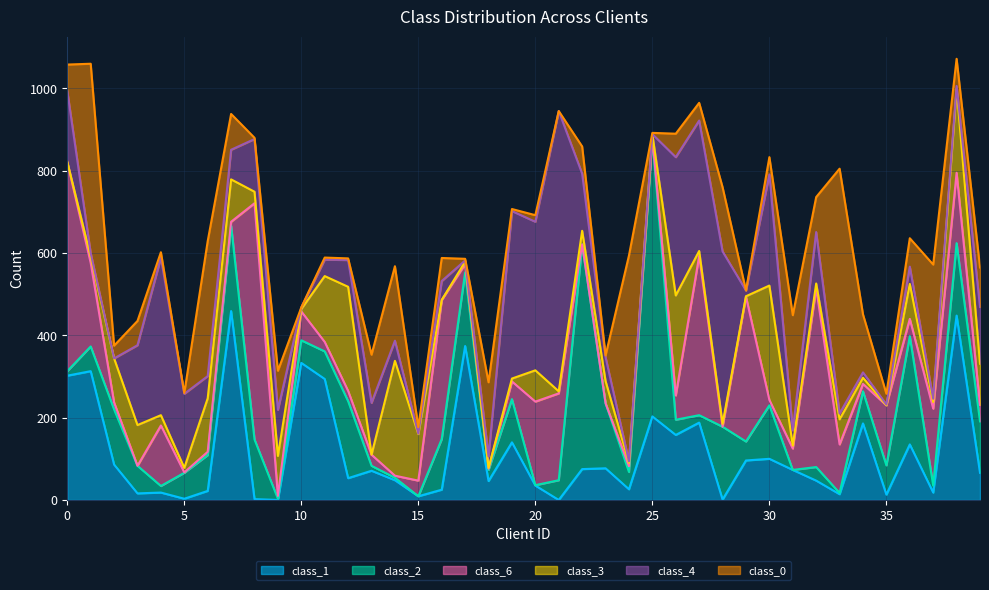

At which category does class_1 reach its first local peak?

1